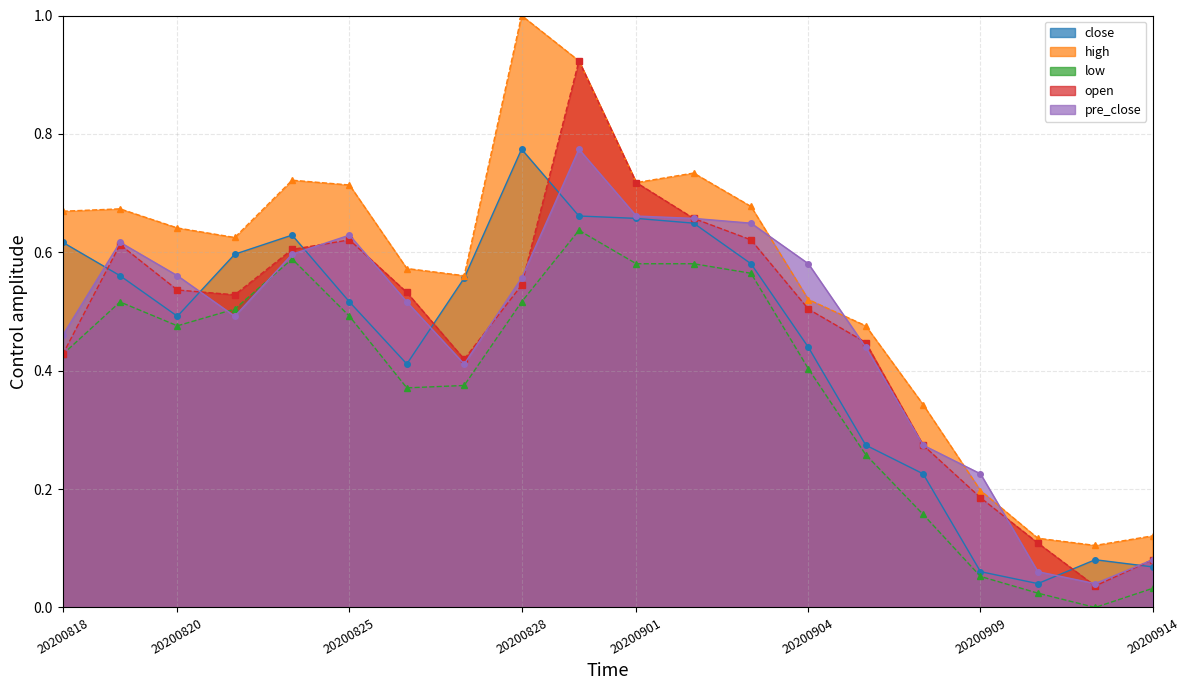

Reading left to right, transcribe all the data shown in this chart.

close: 0.6	0.6	0.5	0.6	0.6	0.5	0.4	0.6	0.8	0.7	0.7	0.6	0.6	0.4	0.3	0.2	0.1	0.0	0.1	0.1
high: 0.7	0.7	0.6	0.6	0.7	0.7	0.6	0.6	1.0	0.9	0.7	0.7	0.7	0.5	0.5	0.3	0.2	0.1	0.1	0.1
low: 0.4	0.5	0.5	0.5	0.6	0.5	0.4	0.4	0.5	0.6	0.6	0.6	0.6	0.4	0.3	0.2	0.1	0.0	0.0	0.0
open: 0.4	0.6	0.5	0.5	0.6	0.6	0.5	0.4	0.5	0.9	0.7	0.7	0.6	0.5	0.4	0.3	0.2	0.1	0.0	0.1
pre_close: 0.5	0.6	0.6	0.5	0.6	0.6	0.5	0.4	0.6	0.8	0.7	0.7	0.6	0.6	0.4	0.3	0.2	0.1	0.0	0.1